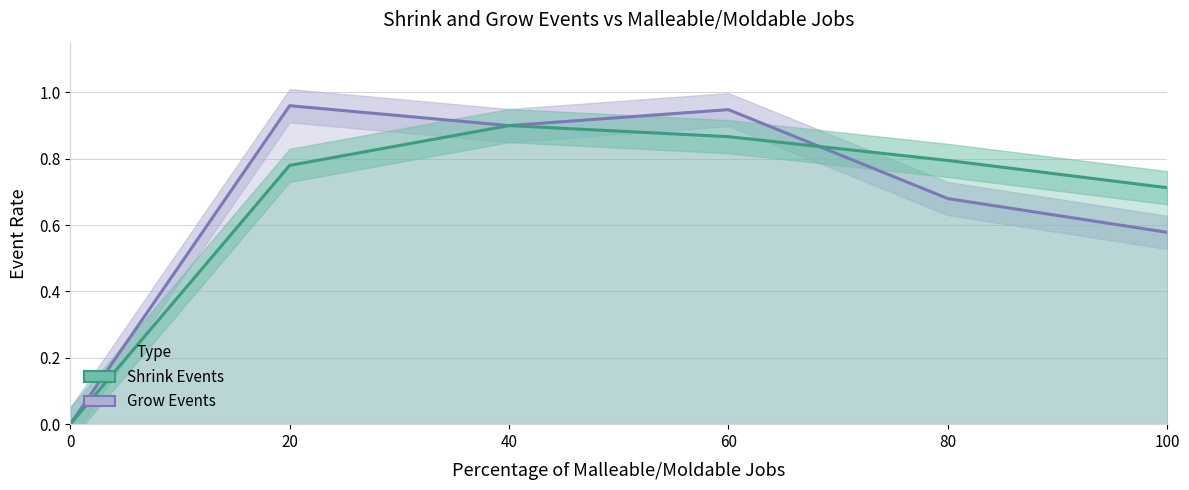

How many values in Shrink Events are above zero?

5